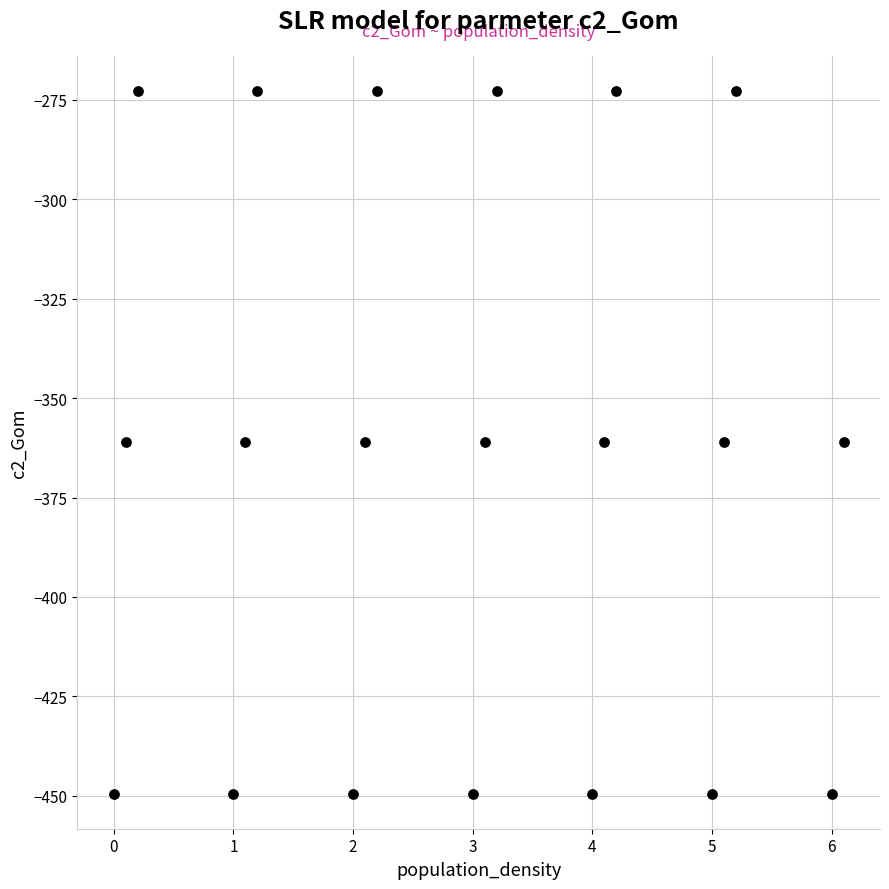

What is the range of X values (max minus min)?

6.1